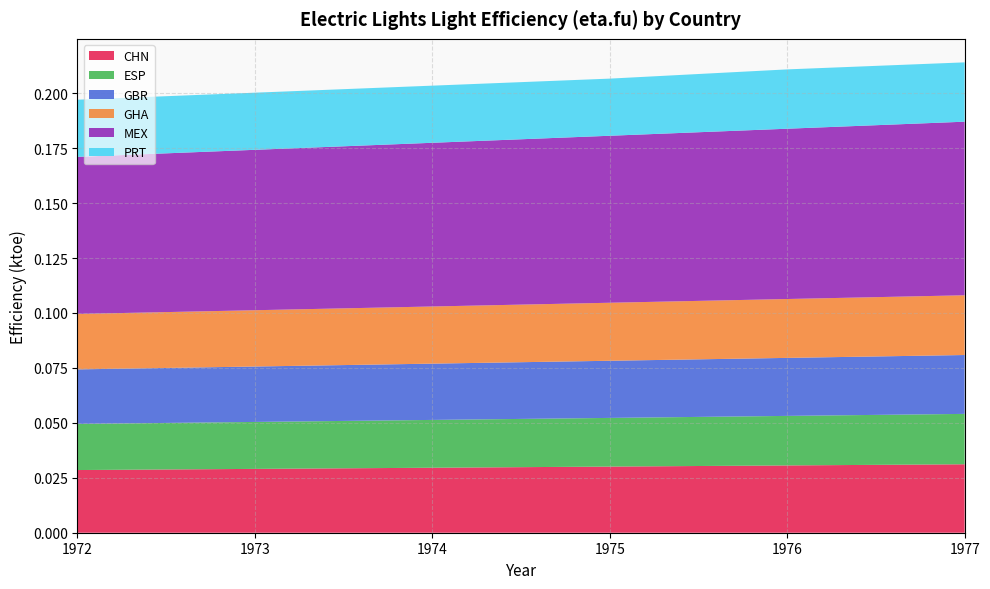

Reading left to right, list all the values displayed in this chart.

CHN: 1972=0.0	1973=0.0	1974=0.0	1975=0.0	1976=0.0	1977=0.0
ESP: 1972=0.0	1973=0.0	1974=0.0	1975=0.0	1976=0.0	1977=0.0
GBR: 1972=0.0	1973=0.0	1974=0.0	1975=0.0	1976=0.0	1977=0.0
GHA: 1972=0.0	1973=0.0	1974=0.0	1975=0.0	1976=0.0	1977=0.0
MEX: 1972=0.1	1973=0.1	1974=0.1	1975=0.1	1976=0.1	1977=0.1
PRT: 1972=0.0	1973=0.0	1974=0.0	1975=0.0	1976=0.0	1977=0.0